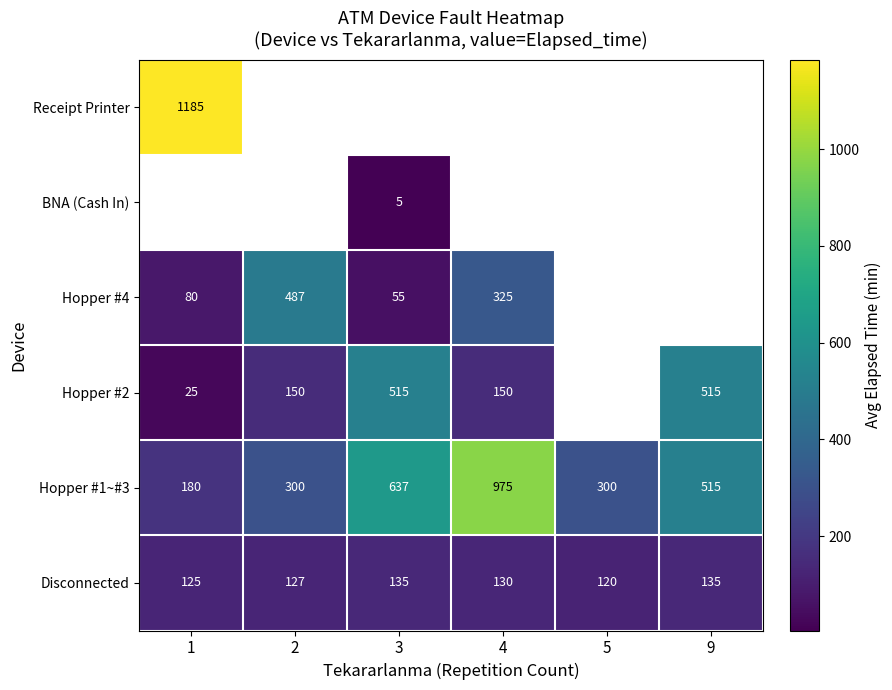

What is the difference between the Disconnected values at 5 and 1?

5